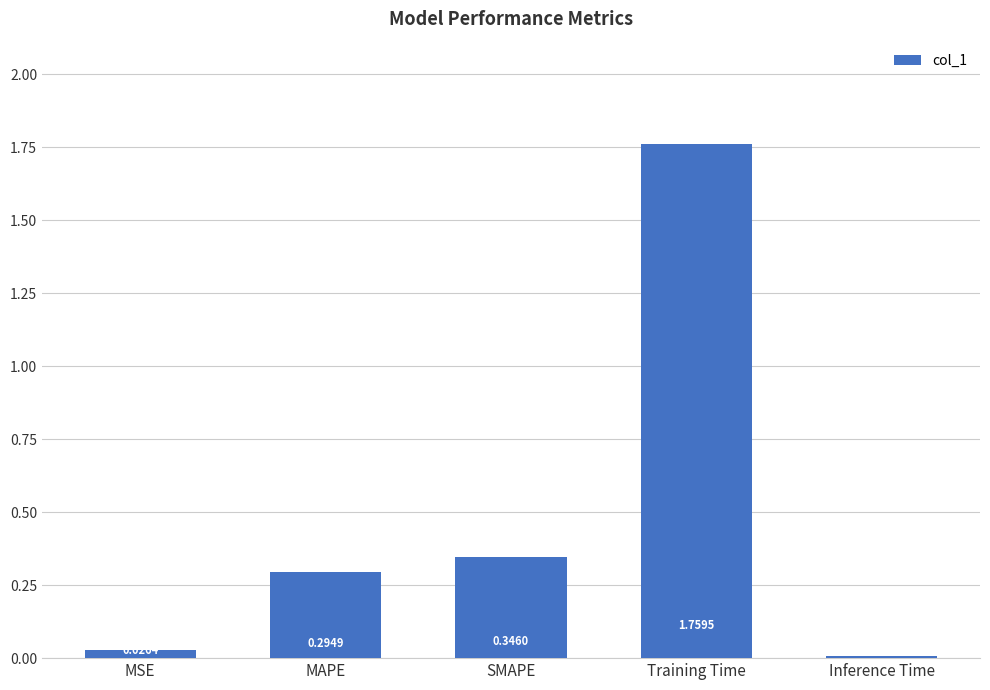

List the labels in order of value, largest first.

Training Time, SMAPE, MAPE, MSE, Inference Time